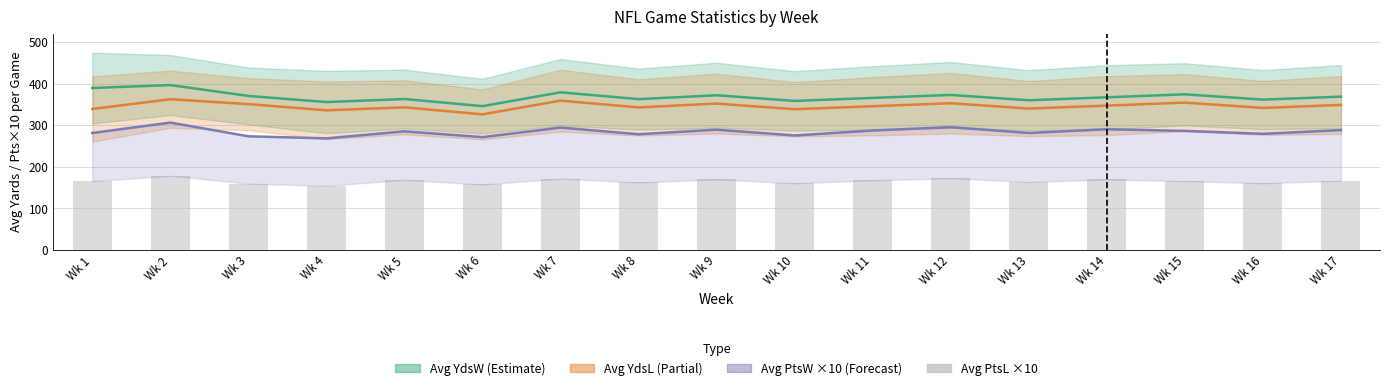

Reading left to right, list all the values displayed in this chart.

Avg YdsW (Estimate): 389.2	396.3	370.2	355.4	362.8	345.6	378.9	362.5	371.8	358.2	365.4	372.6	359.8	366.9	374.1	361.3	368.5
Avg YdsL (Partial): 338.8	362.3	350.4	335.6	342.8	325.8	358.9	342.5	351.8	338.2	345.4	352.6	339.8	346.9	354.1	341.3	348.5
Avg PtsW ×10 (Forecast): 281.0	306.0	273.0	268.0	285.0	271.0	294.0	278.0	289.0	275.0	287.0	295.0	281.0	290.0	286.0	279.0	288.0
Avg PtsL ×10: 165.0	178.0	159.0	154.0	168.0	157.0	171.0	162.0	169.0	160.0	167.0	172.0	163.0	169.0	165.0	160.0	166.0